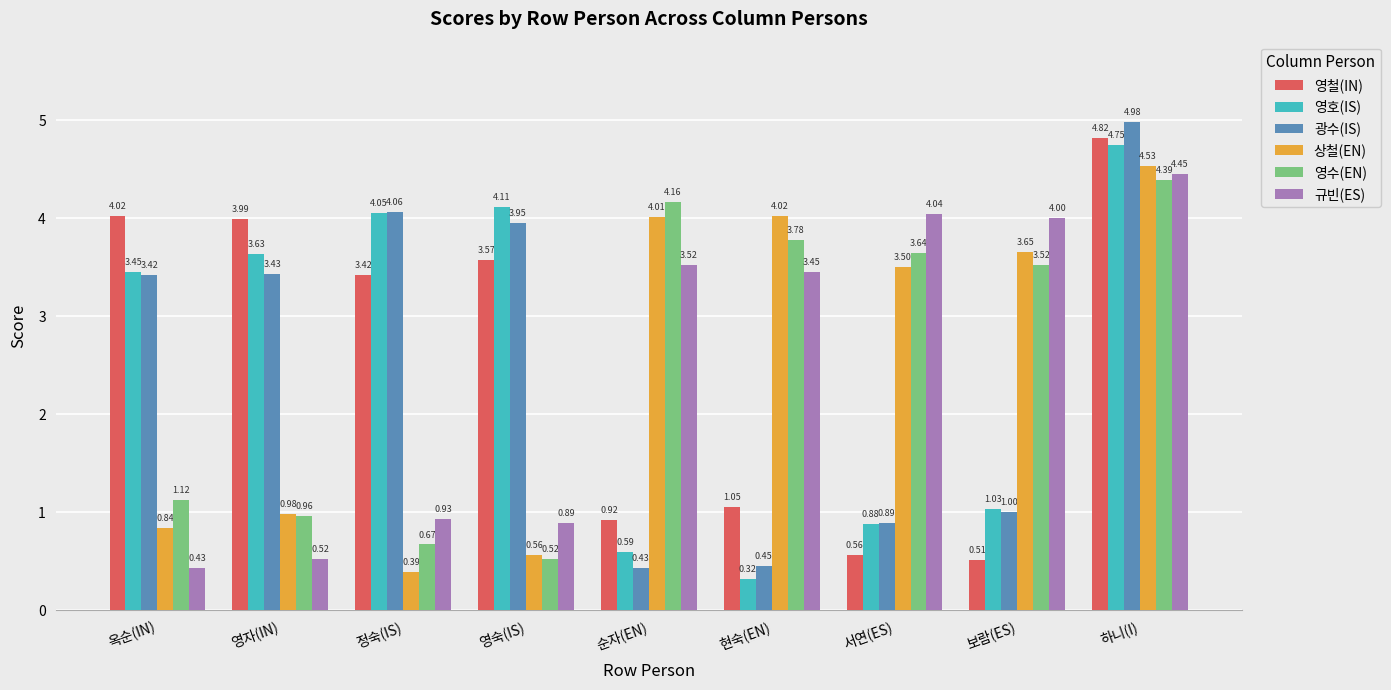

What is the sum of the 영수(EN) values at 옥순(IN) and 하니(I)?

5.5